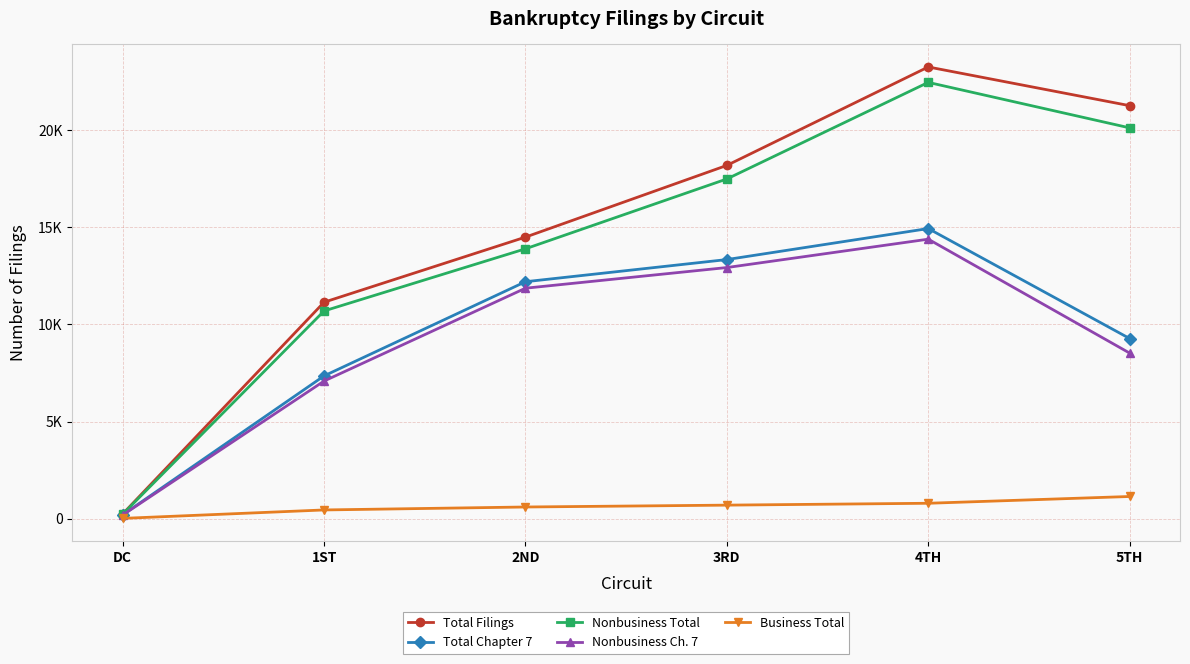

Reading right to left, list all the values displayed in this chart.

Total Filings: 21269	23262	18193	14500	11148	245
Total Chapter 7: 9278	14941	13344	12203	7354	199
Nonbusiness Total: 20126	22468	17495	13898	10698	229
Nonbusiness Ch. 7: 8528	14394	12933	11869	7088	188
Business Total: 1143	794	698	602	450	16